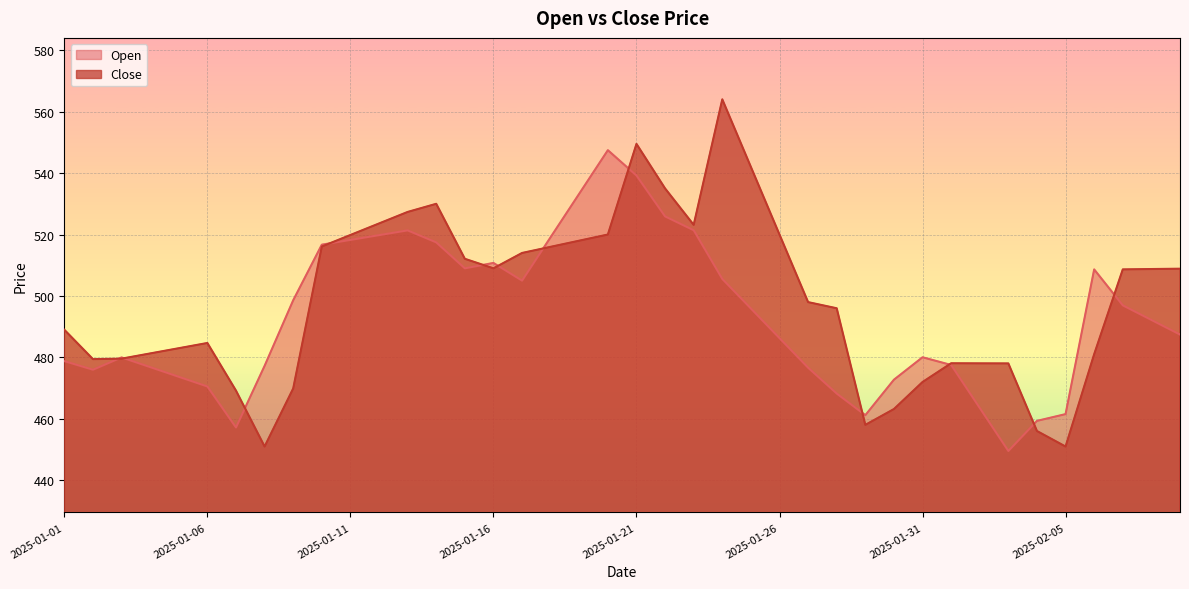

Which series has the largest range (max minus min)?

Close